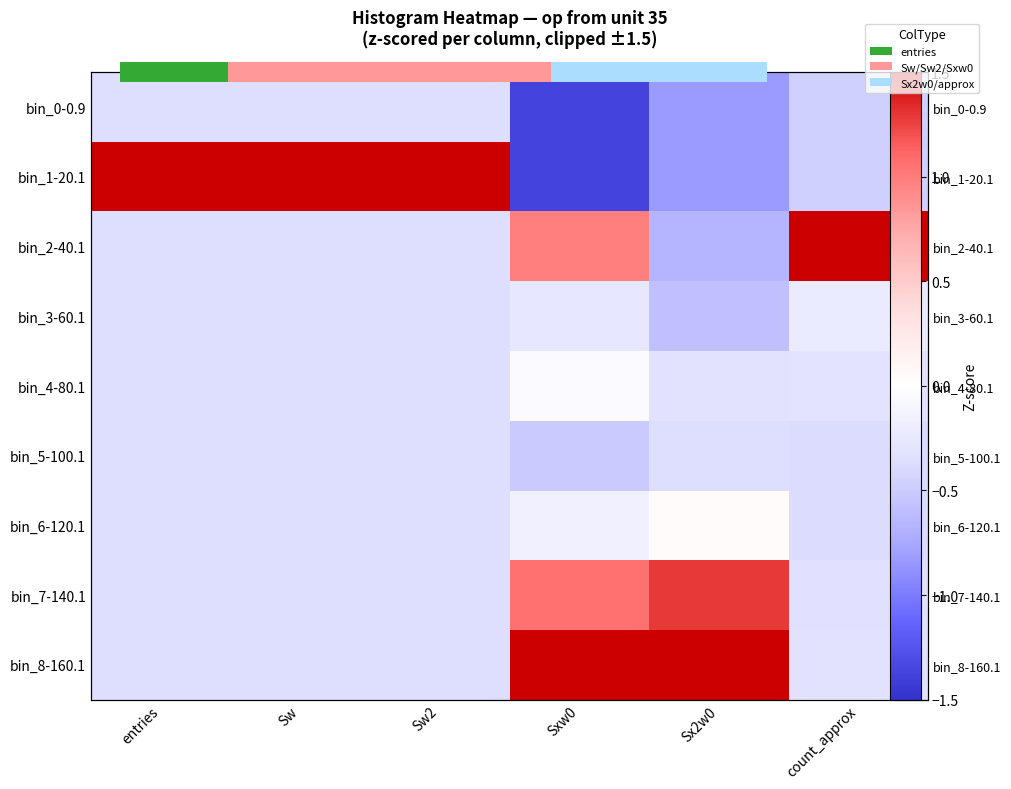

At which label is bin_5-100.1 closest to 0?

Sx2w0